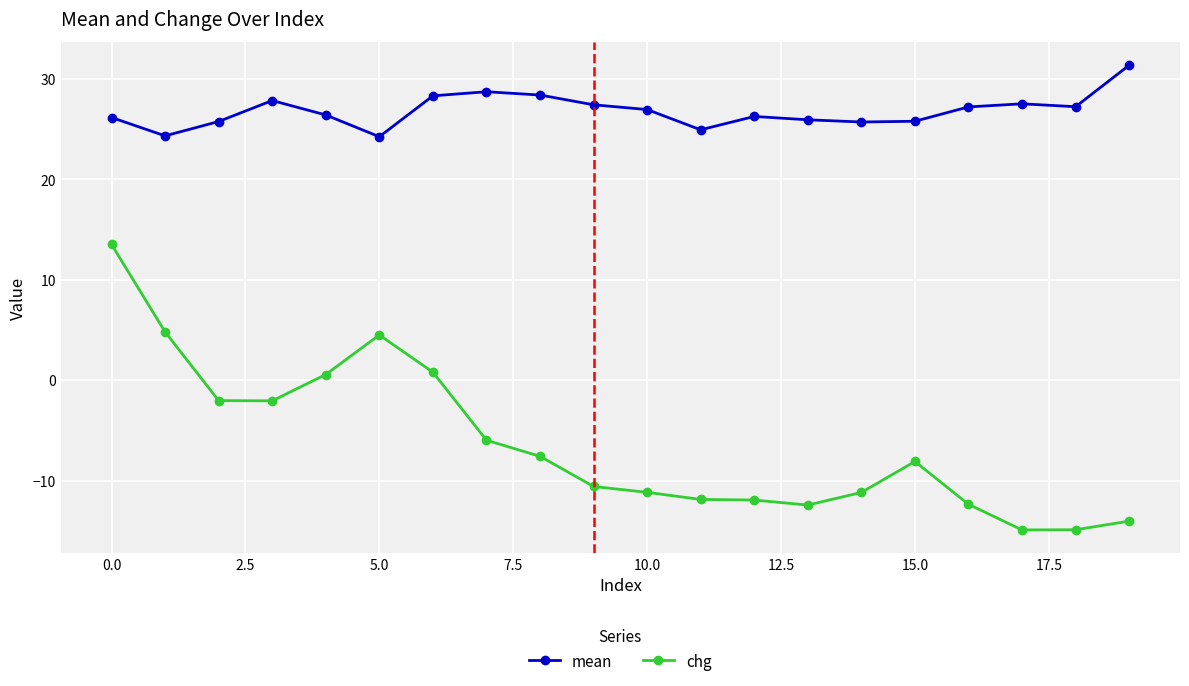

How many categories are shown in the chart?

20